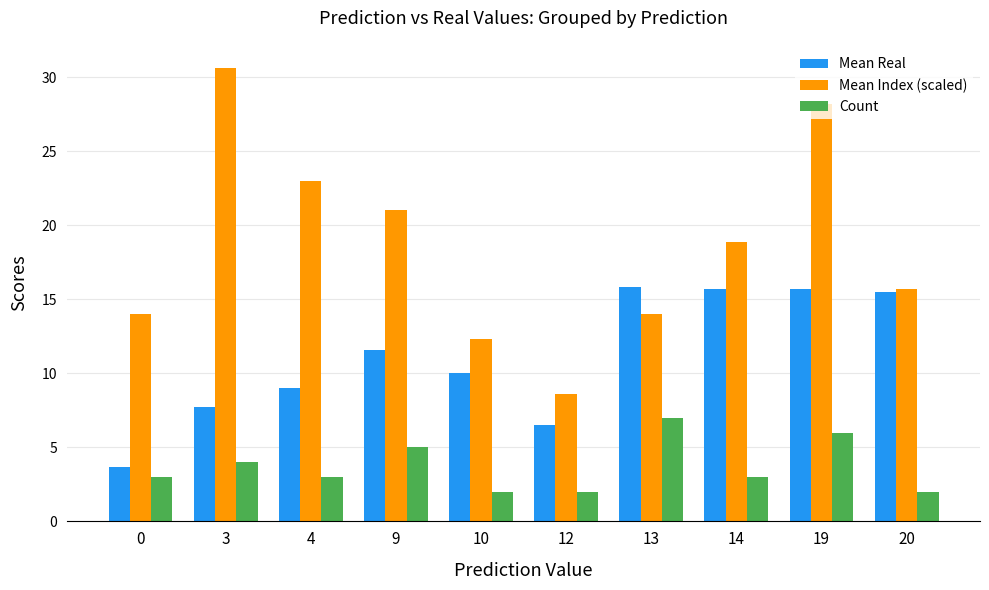

Does the chart contain stacked bars?

No